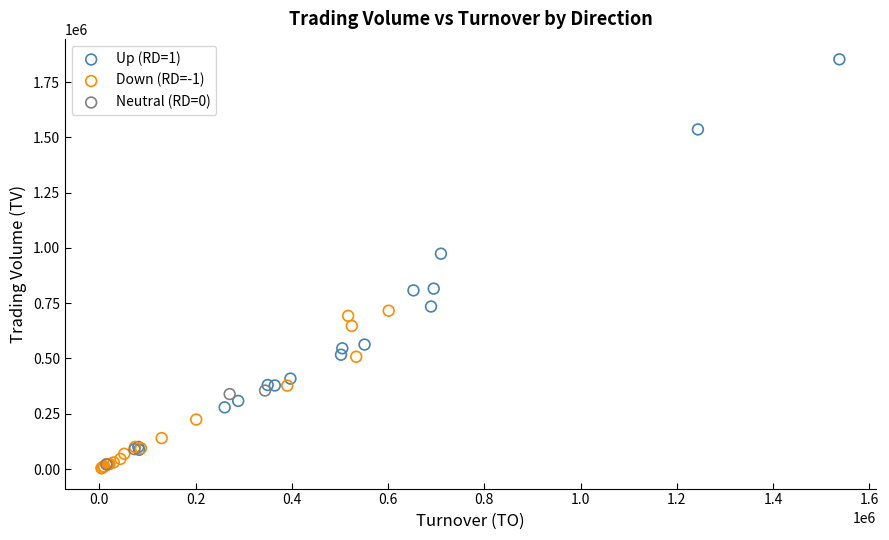

Which series has the largest Y range (max minus min)?

Up (RD=1)